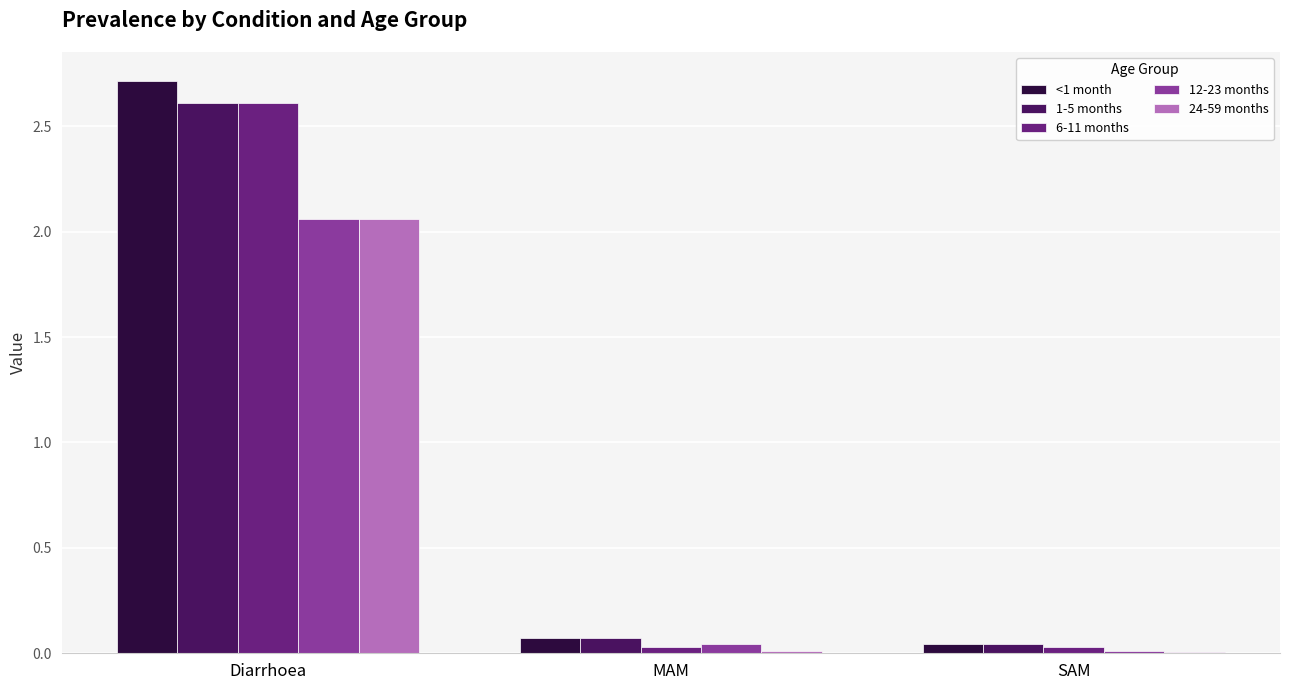

The 6-11 months series shows 2.6 at Diarrhoea. True or false?

True